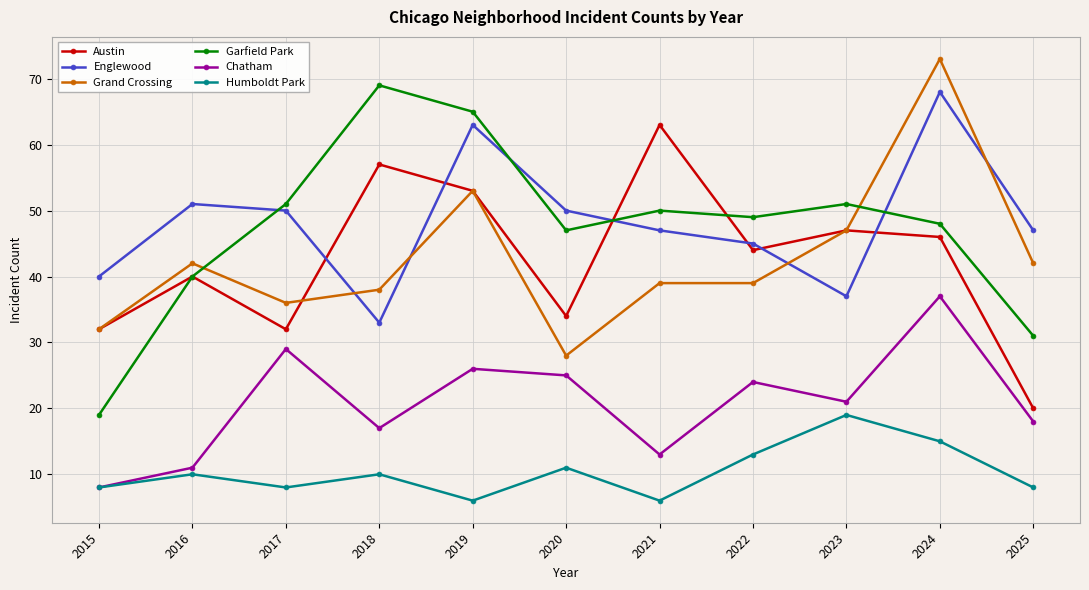

The value of Austin at 2021 is 35. True or false?

False